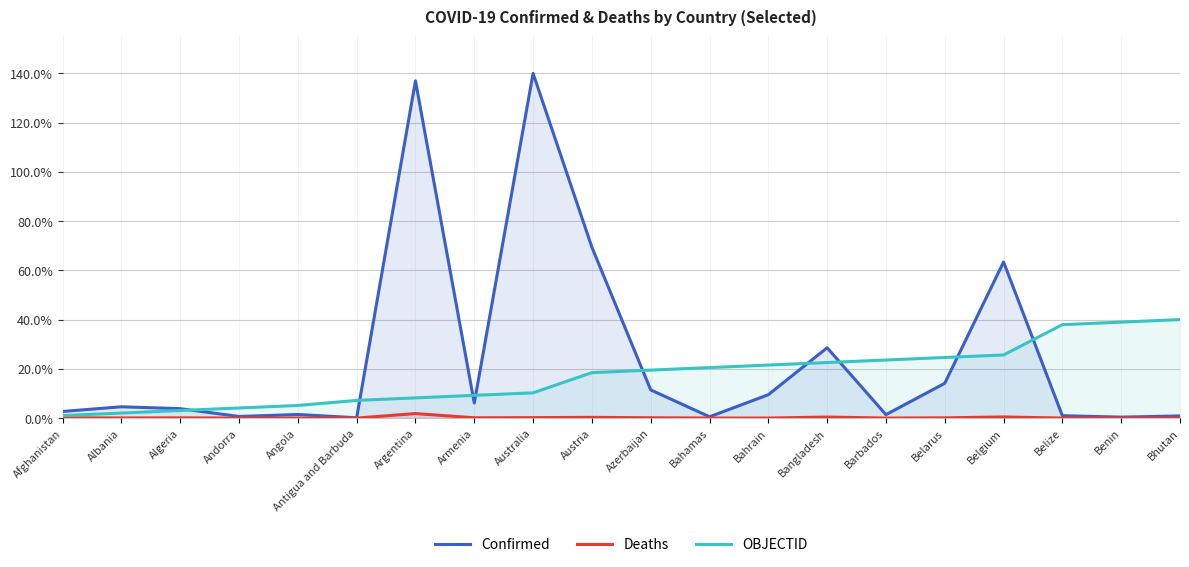

The value of Confirmed at Belarus is 0.1. True or false?

True